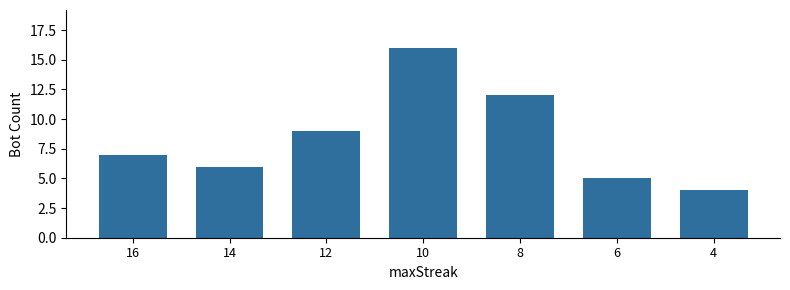

Reading right to left, transcribe all the data shown in this chart.

4=4	6=5	8=12	10=16	12=9	14=6	16=7